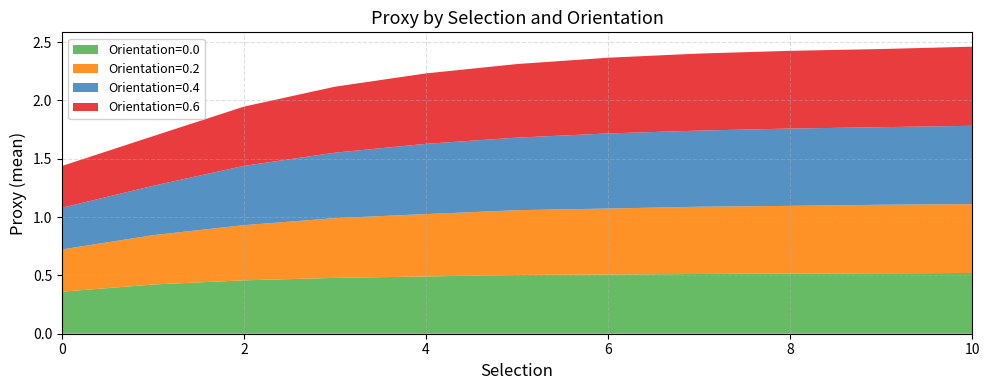

Reading left to right, list all the values displayed in this chart.

Orientation=0.0: 0.4	0.4	0.5	0.5	0.5	0.5	0.5	0.5	0.5	0.5	0.5
Orientation=0.2: 0.4	0.4	0.5	0.5	0.5	0.6	0.6	0.6	0.6	0.6	0.6
Orientation=0.4: 0.4	0.4	0.5	0.6	0.6	0.6	0.6	0.7	0.7	0.7	0.7
Orientation=0.6: 0.4	0.4	0.5	0.6	0.6	0.6	0.6	0.7	0.7	0.7	0.7